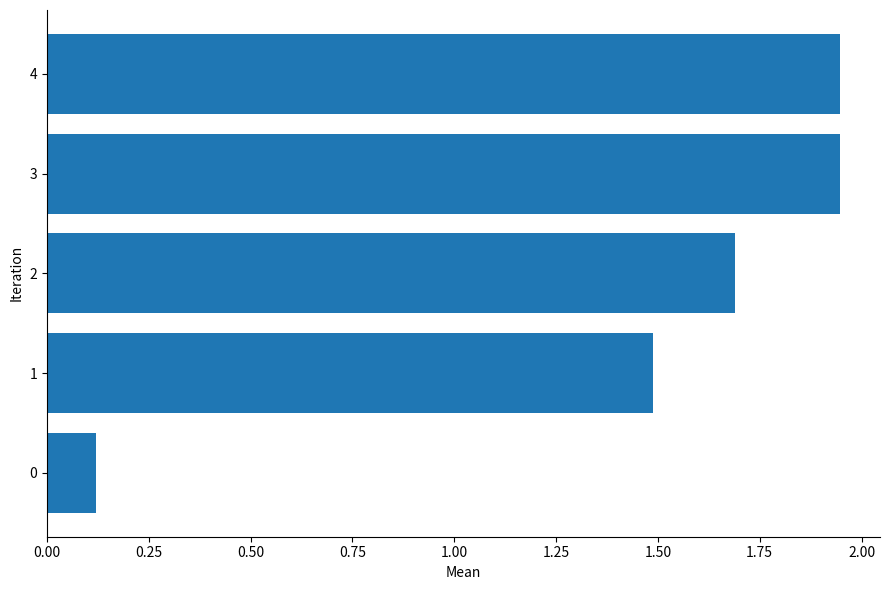

The value at 3 is 3.0. True or false?

False